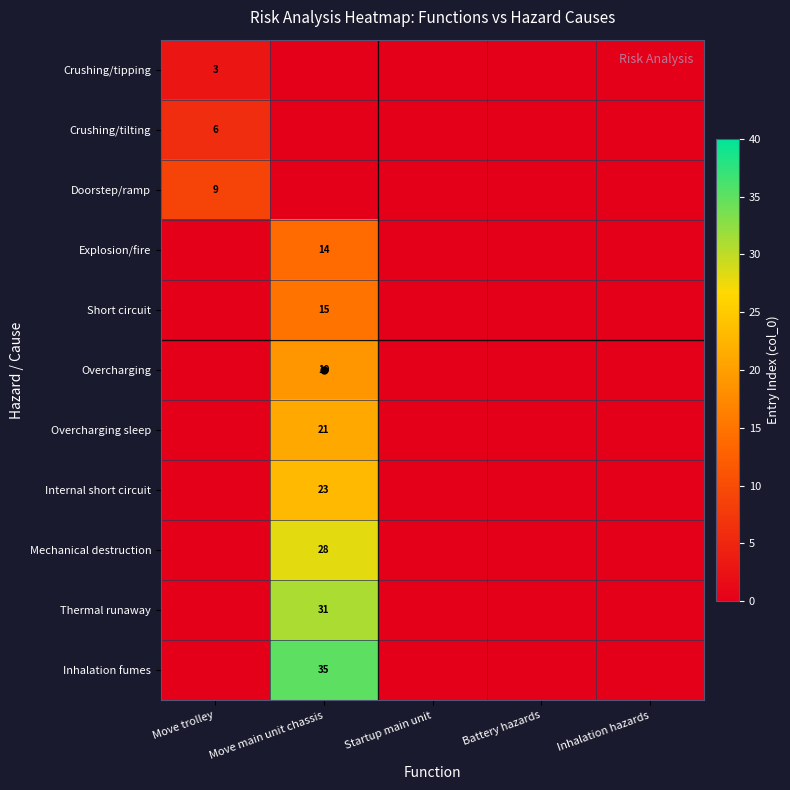

True or false: Explosion/fire has a value of 23 at Move main unit chassis.

False